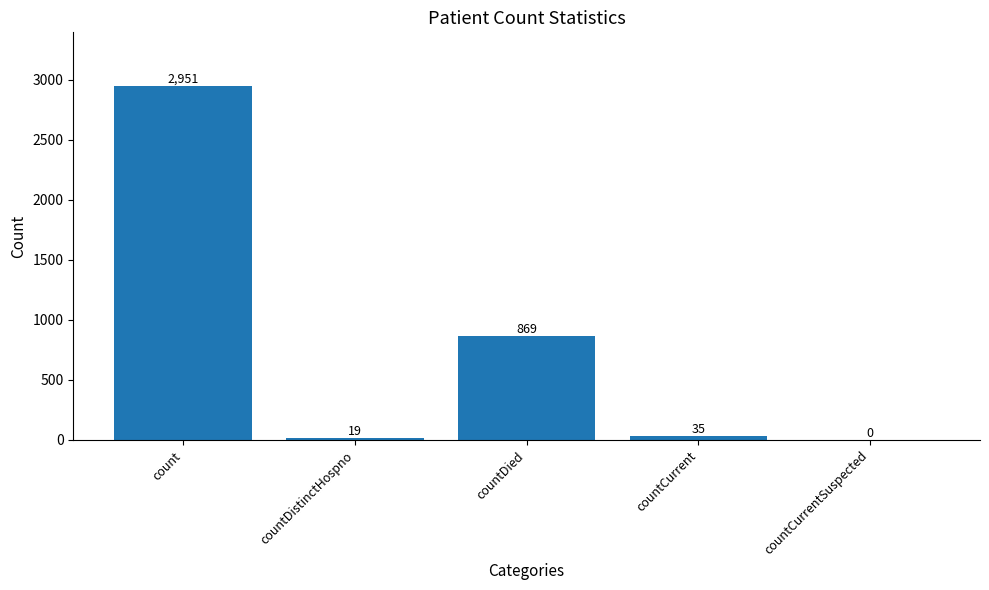

How many values are above zero?

4